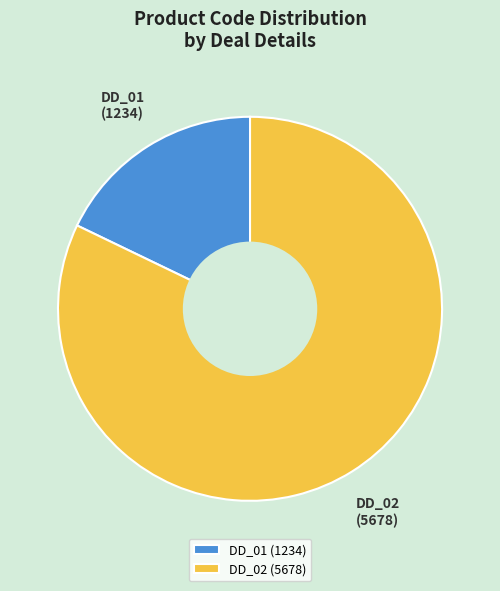

How many slices are in this pie chart?

2